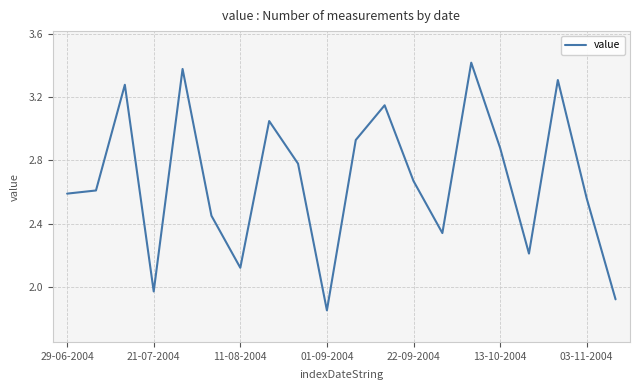

What is the difference between the maximum and minimum values?

1.6